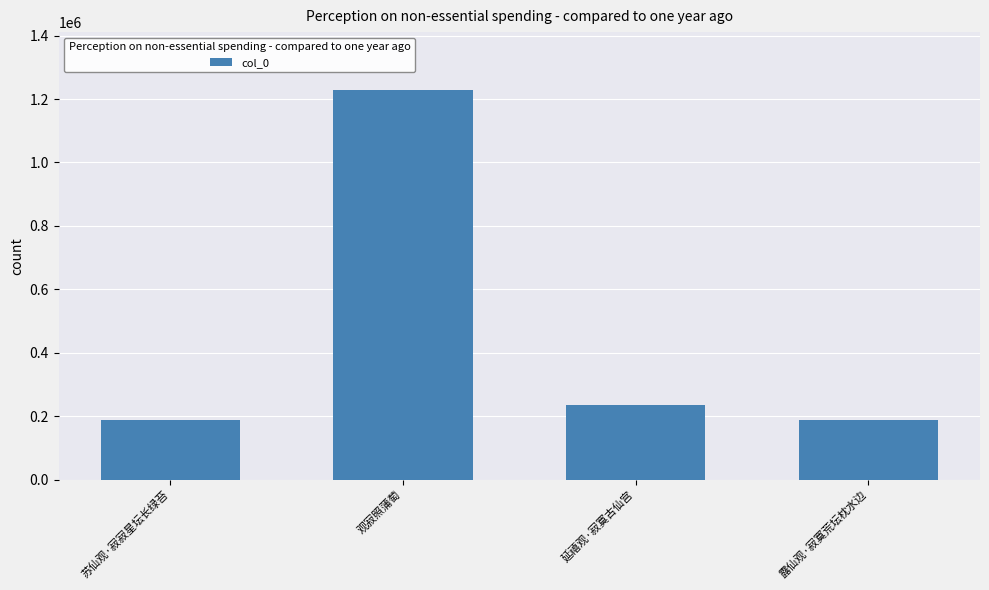

Are the bars grouped side by side (vs. stacked)?

No